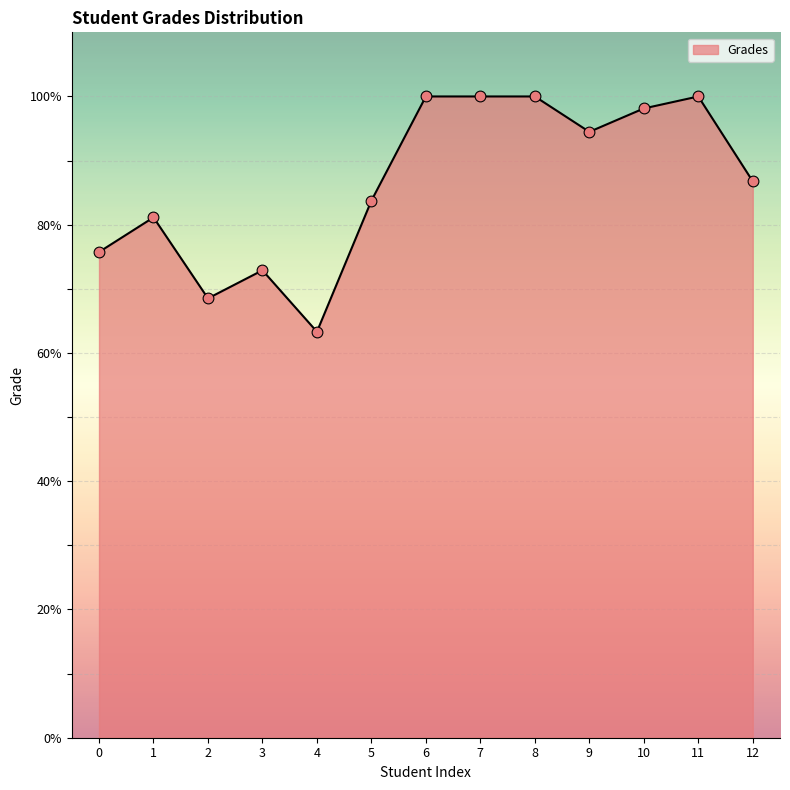

Which has a higher value, 3 or 2?

3